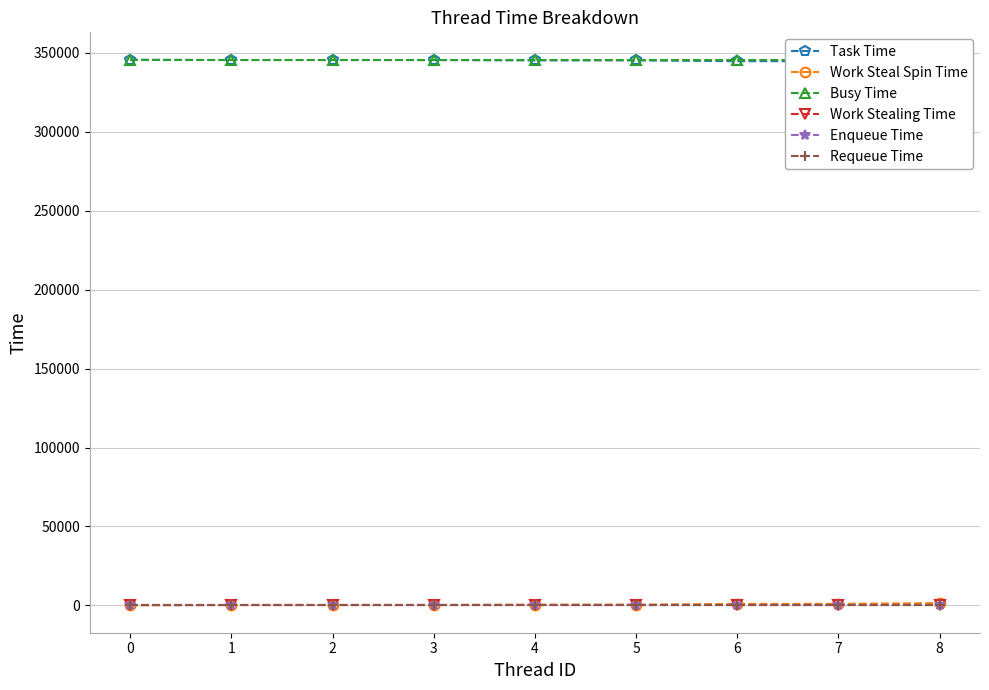

True or false: Requeue Time and Enqueue Time intersect in this chart.

False